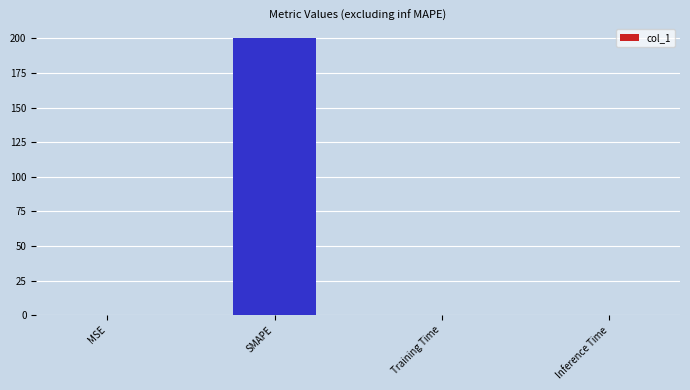

The chart shows a value of 0.0 at Training Time. True or false?

True